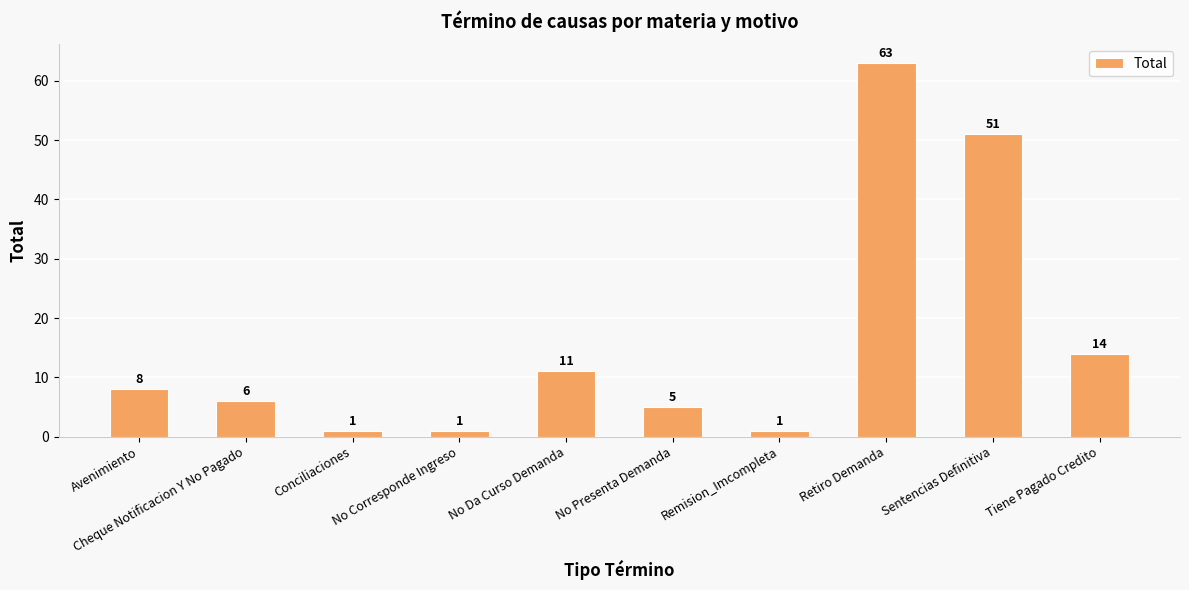

Reading left to right, list all the values displayed in this chart.

8	6	1	1	11	5	1	63	51	14